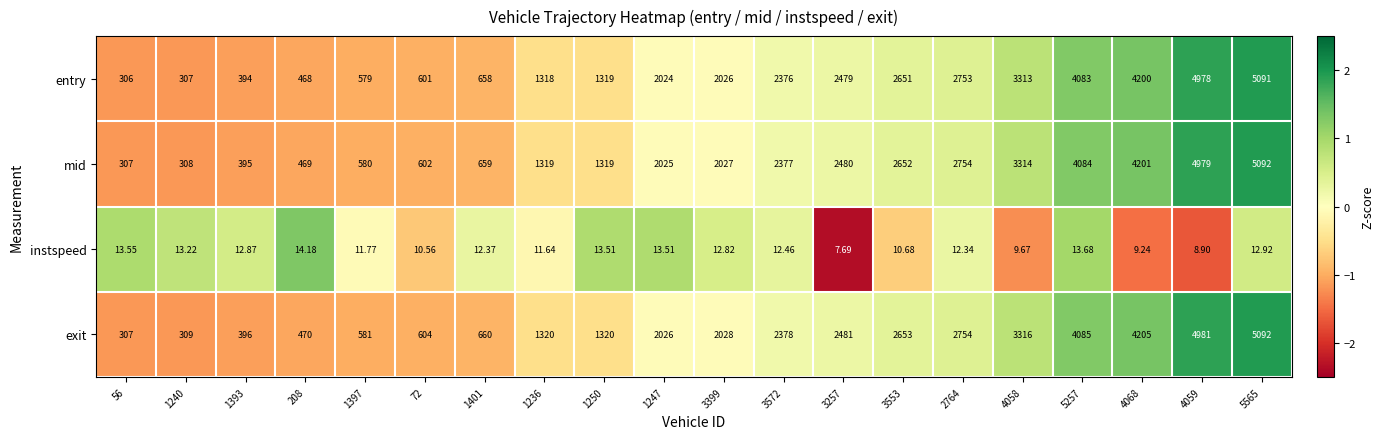

Is the value of mid at 3572 greater than the value of entry at 72?

Yes